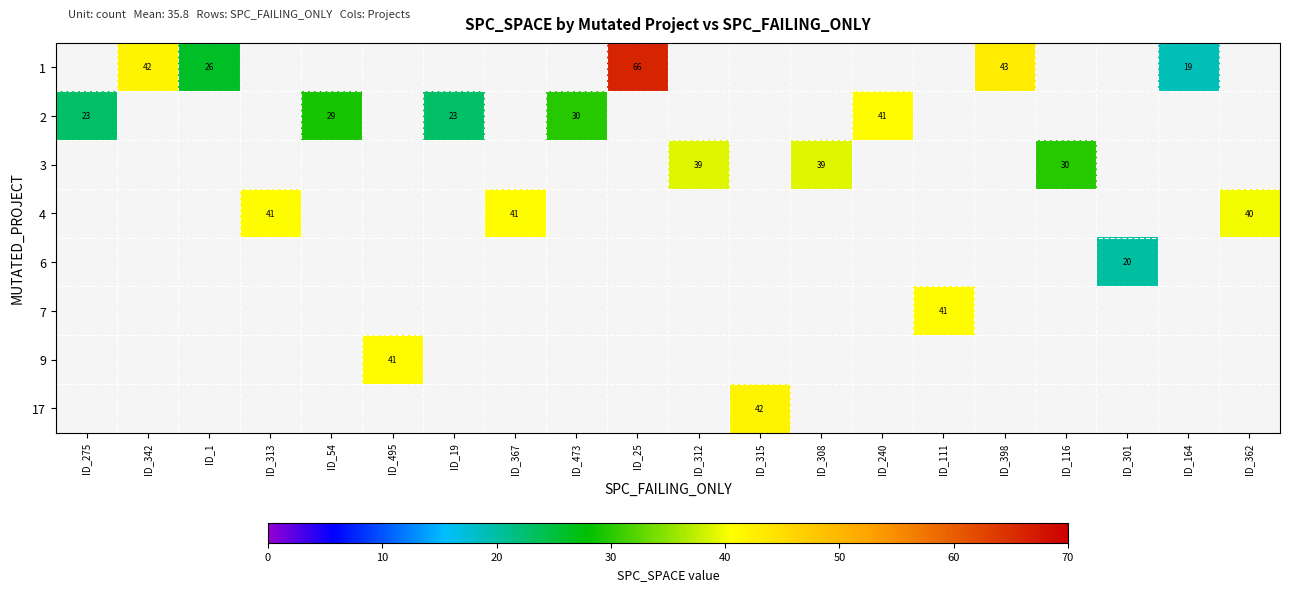

How many categories are shown in the chart?

20